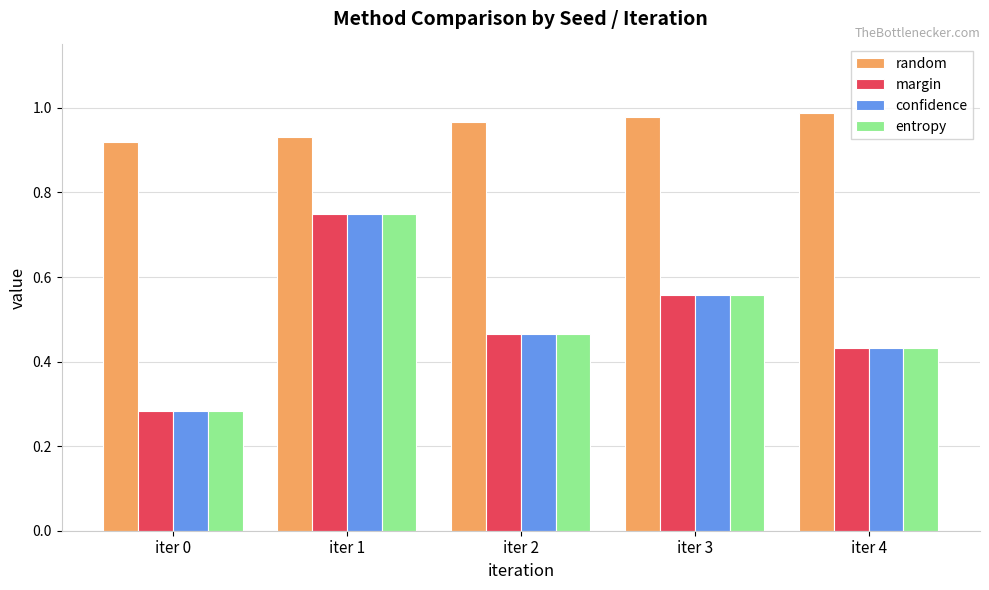

What is the total value across all series at iter 0?

1.8